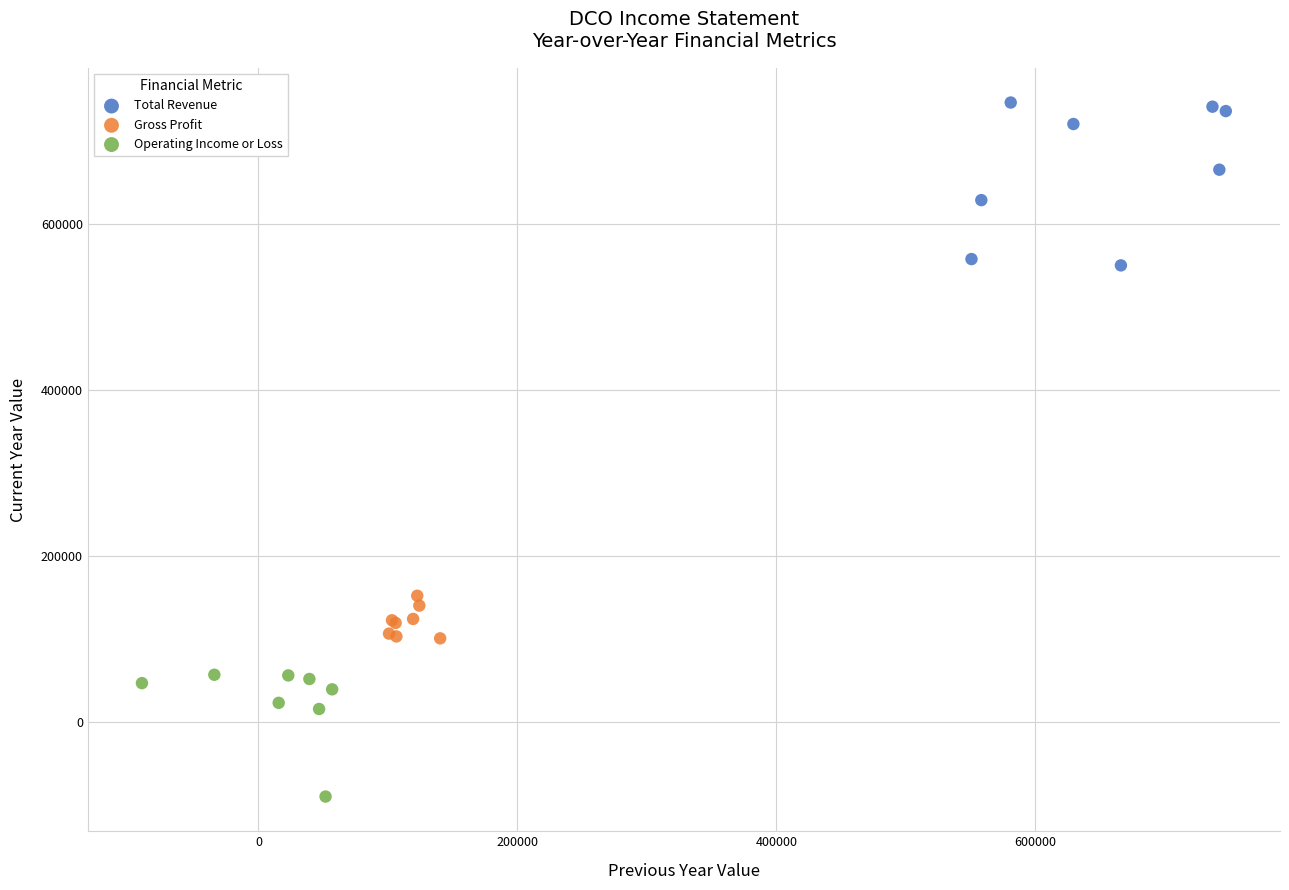

Which series contains the highest Y value?

Total Revenue